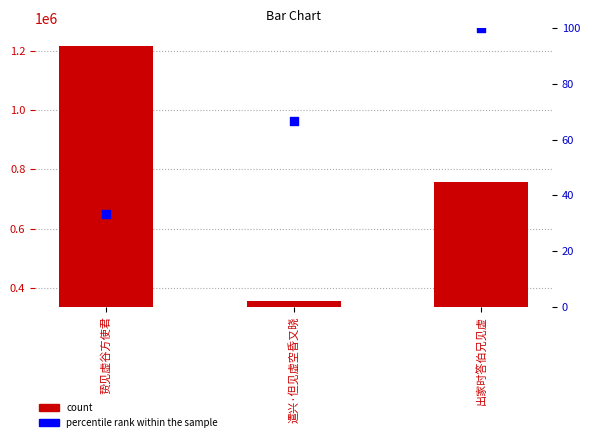

Which series reaches the maximum Y coordinate?

col_0